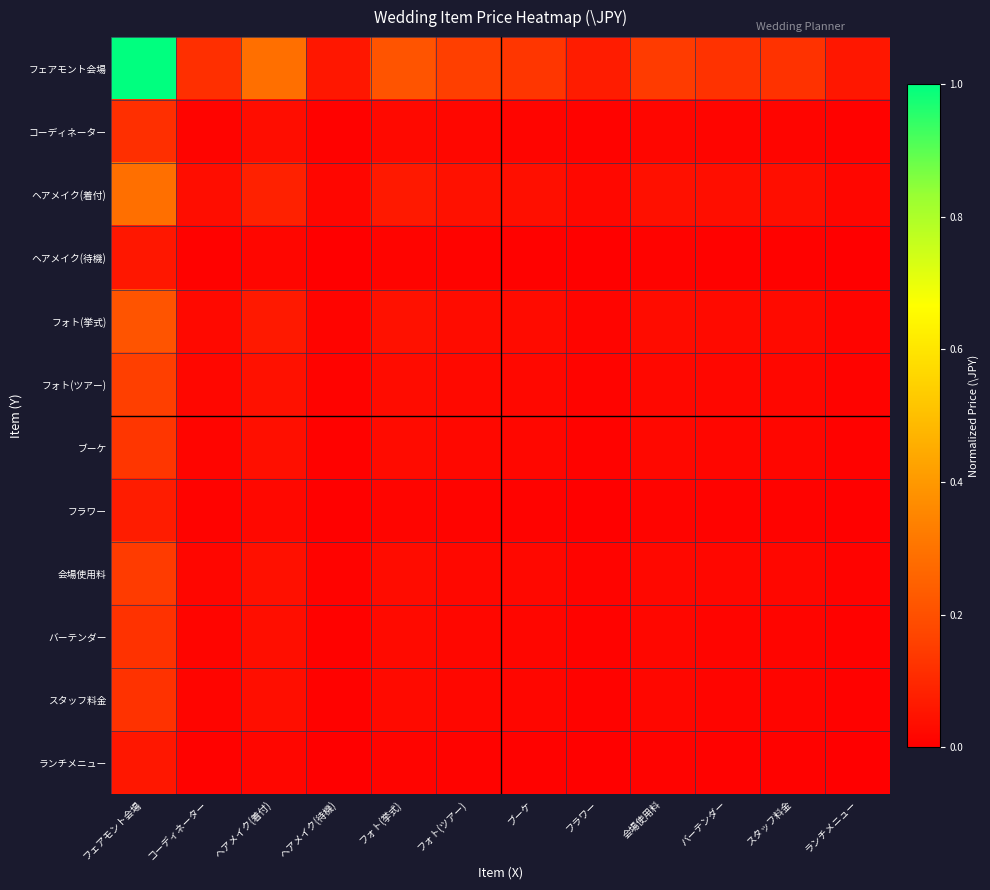

Which series has the largest range (max minus min)?

フェアモント会場